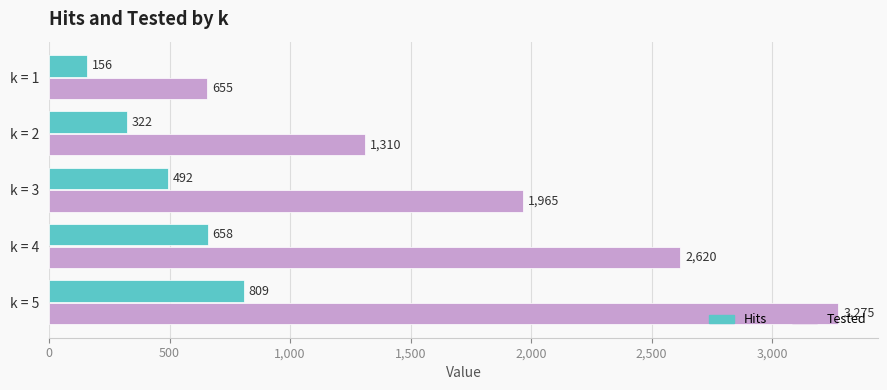

True or false: Hits has a value of 322 at k = 2.

True